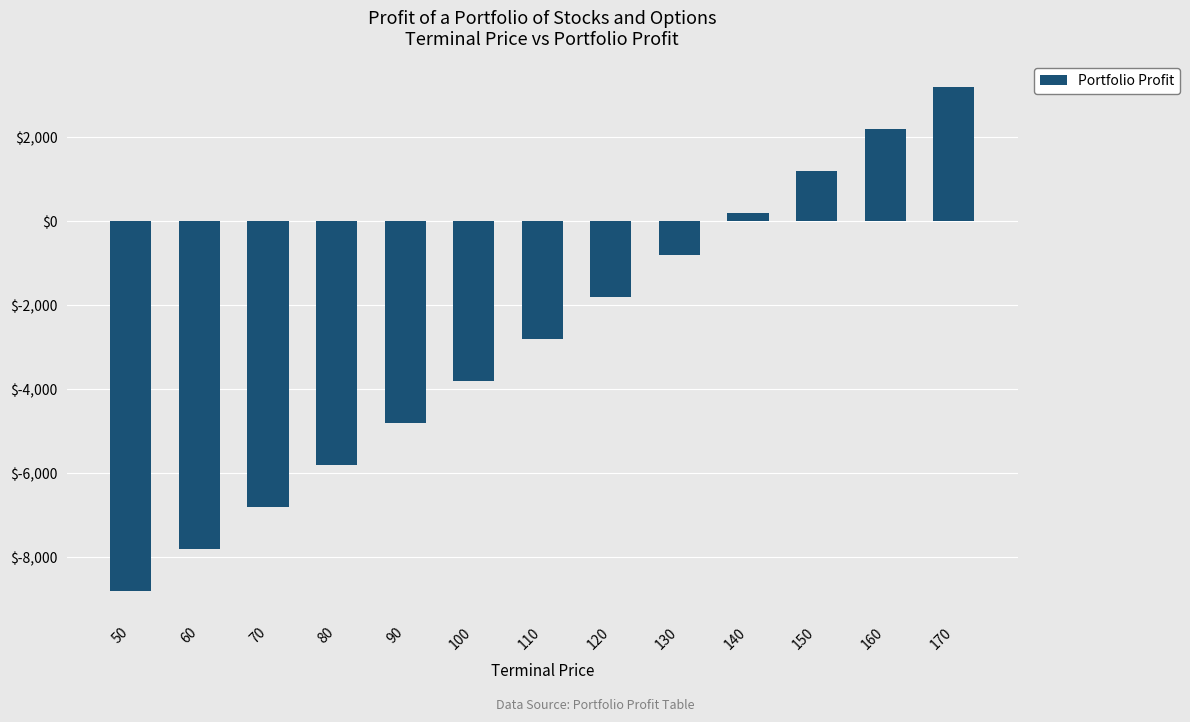

Where does the data first go above -2800?

120